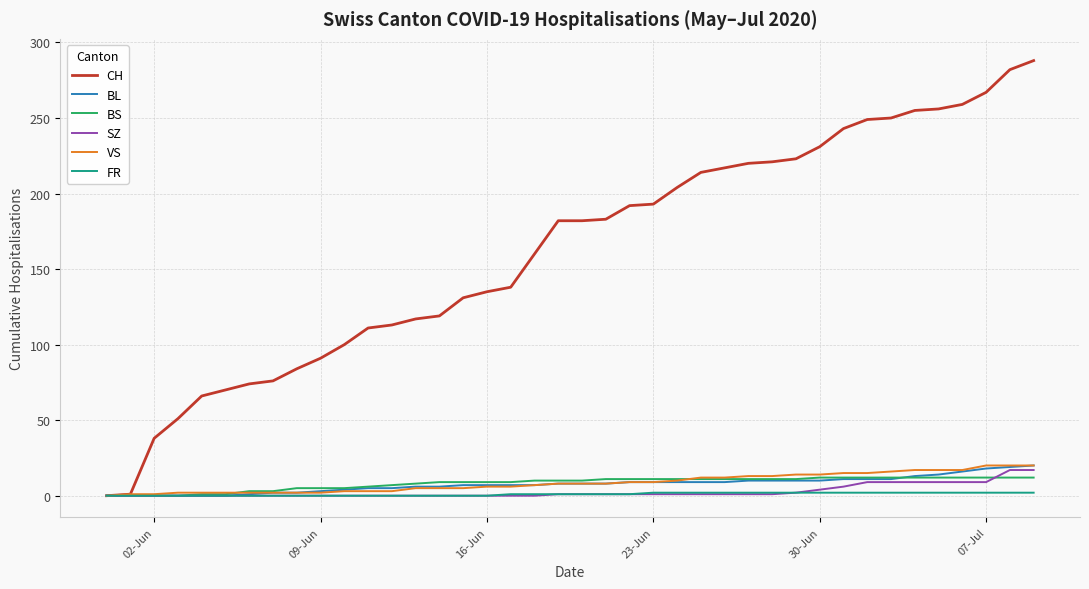

What are all the series names shown in the legend?

CH, BL, BS, SZ, VS, FR